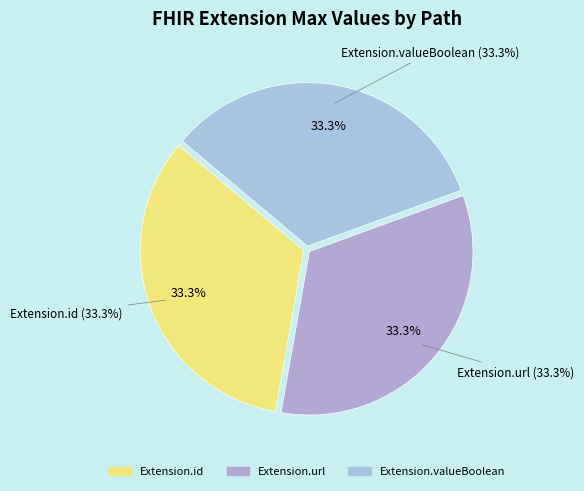

Which has a higher value, Extension.valueBoolean or Extension.url?

Extension.valueBoolean